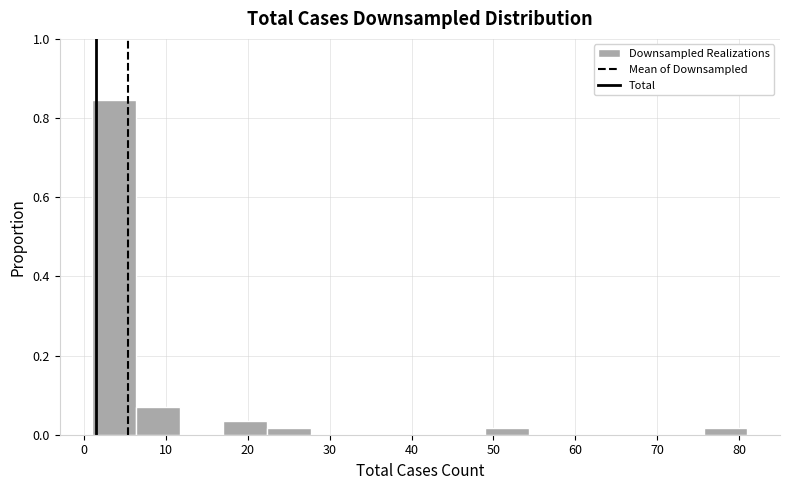

Over which range of the x-axis is the bar tallest?

1 to 6